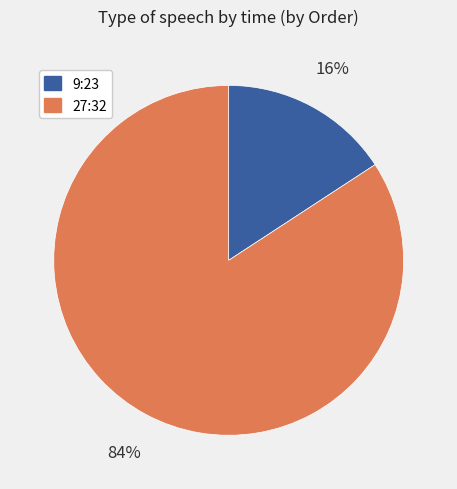

The 27:32 slice represents 84% of the pie. True or false?

True